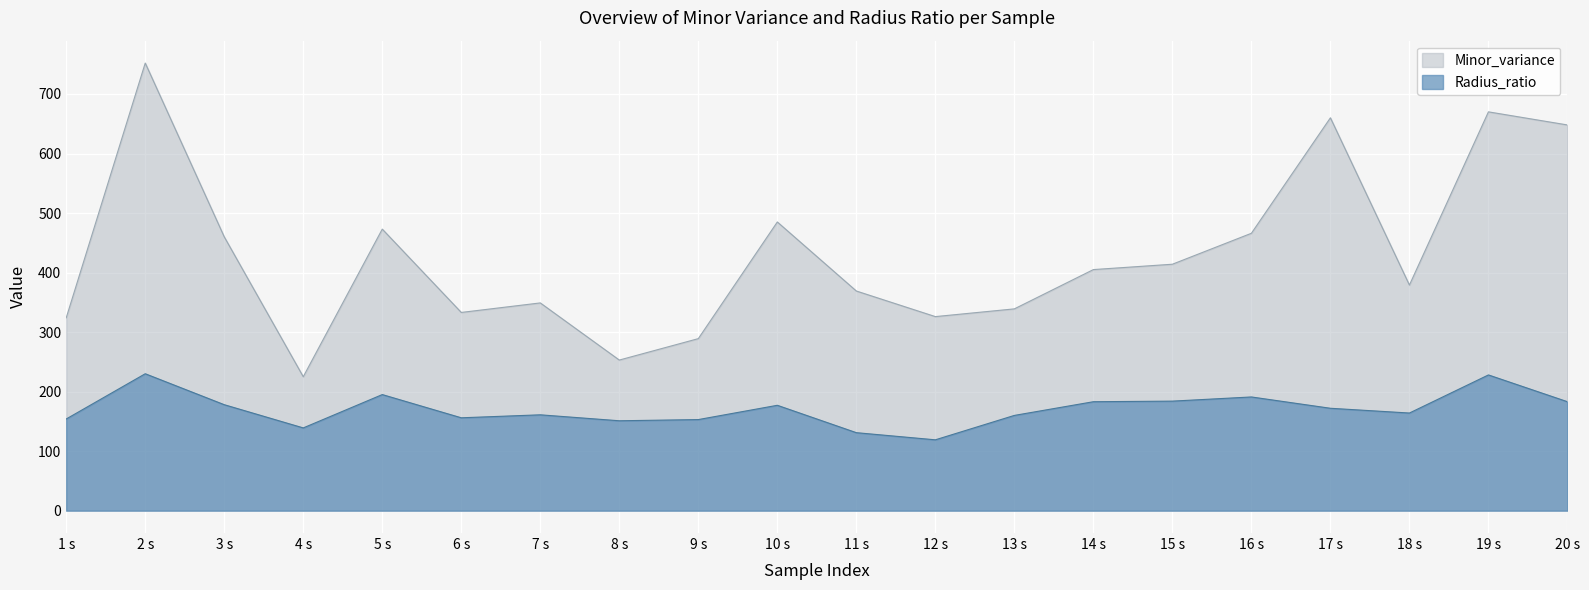

What is the sum of all Radius_ratio values?

3409